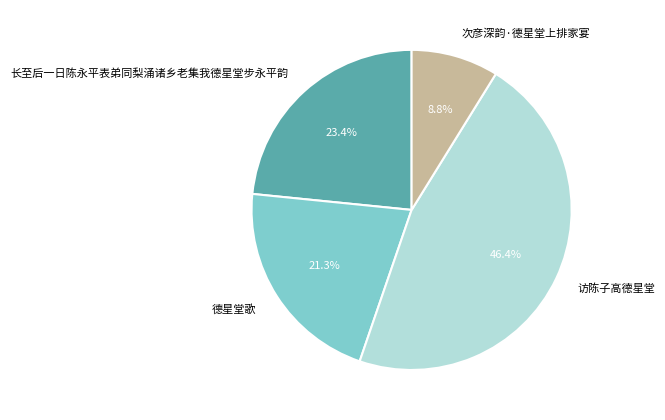

Is it true that 德星堂歌 is 11% of the pie?

False